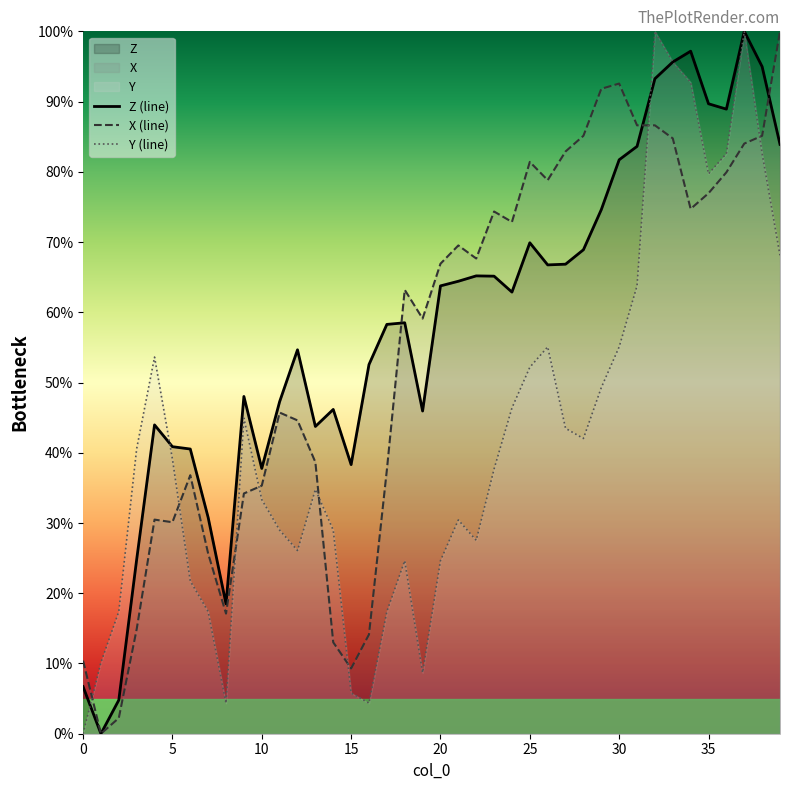

At which category is the sum across all series the highest?

37